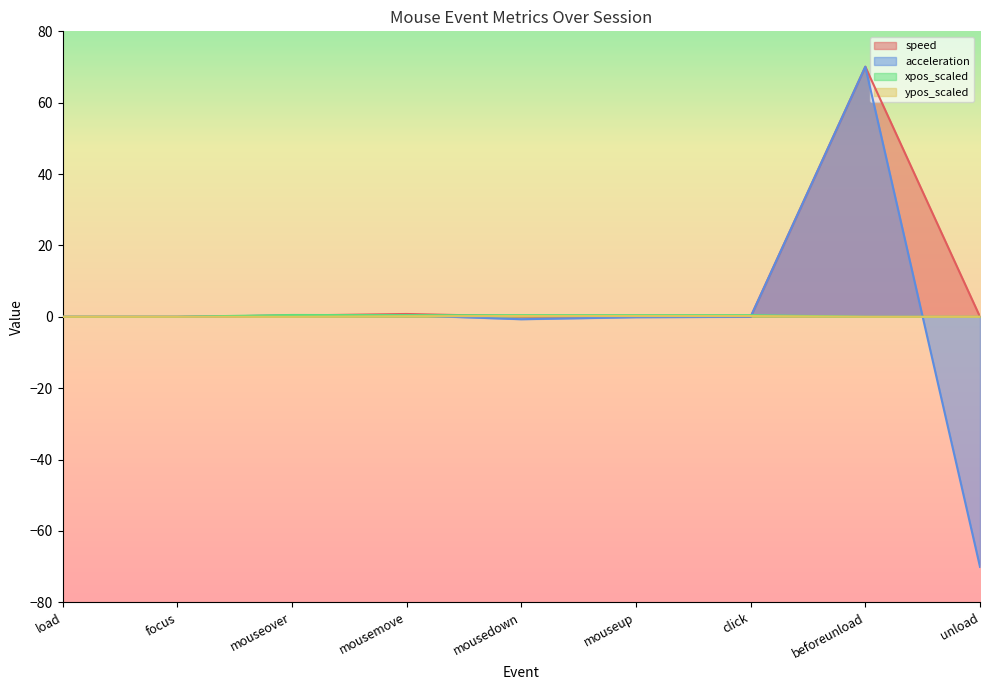

Where is acceleration nearest to the value 0?

load